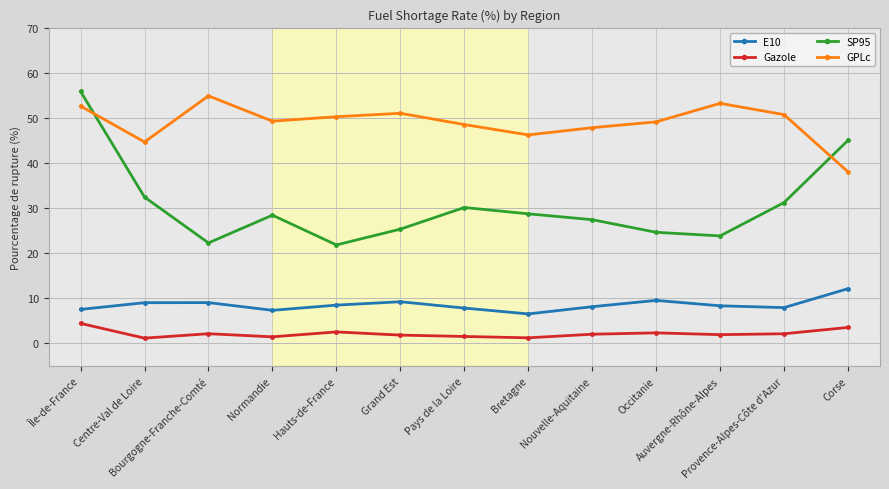

At which category is the sum across all series the highest?

Île-de-France